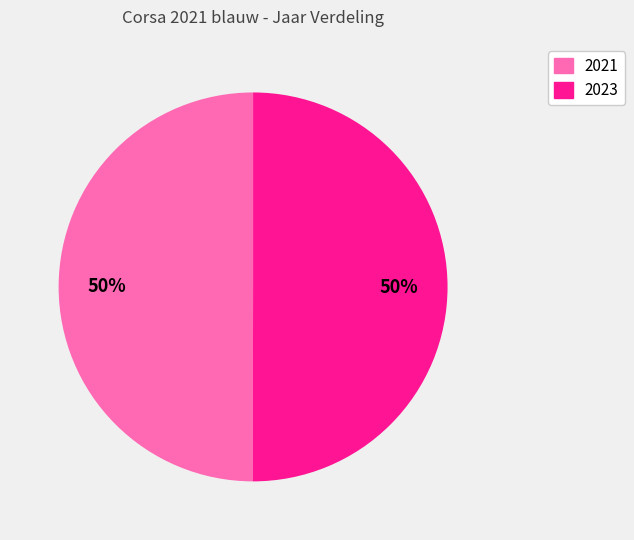

Is there a majority slice in this chart?

No